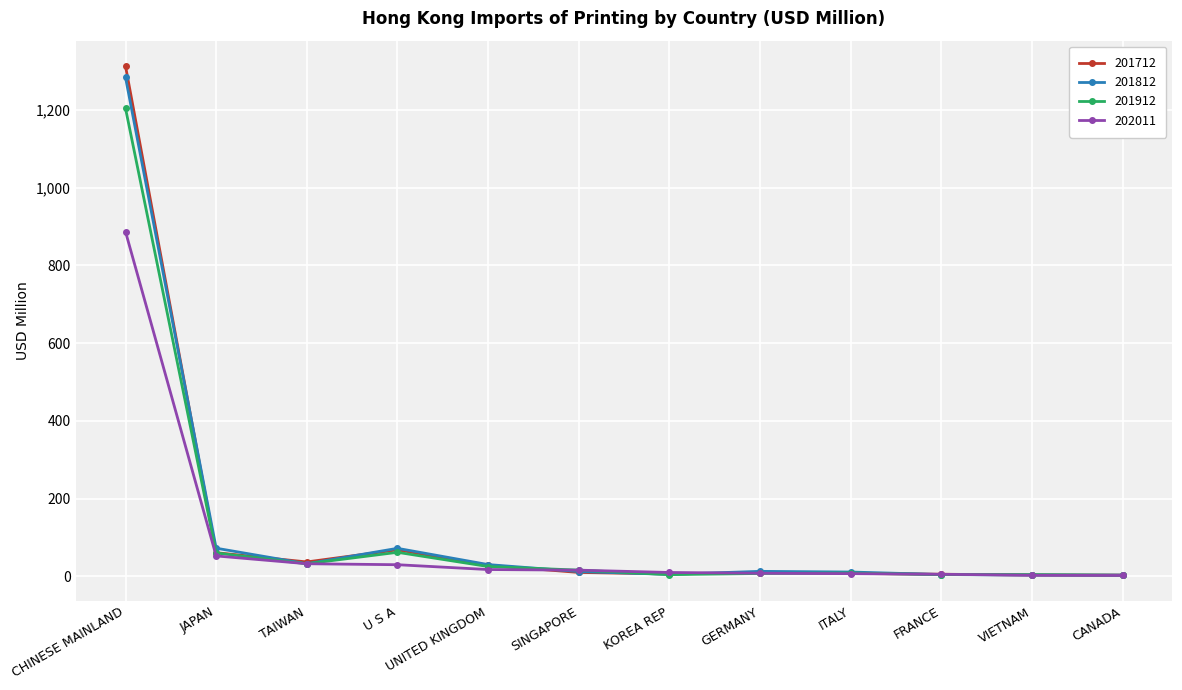

What is the approximate value of 201912 at GERMANY?

7.2